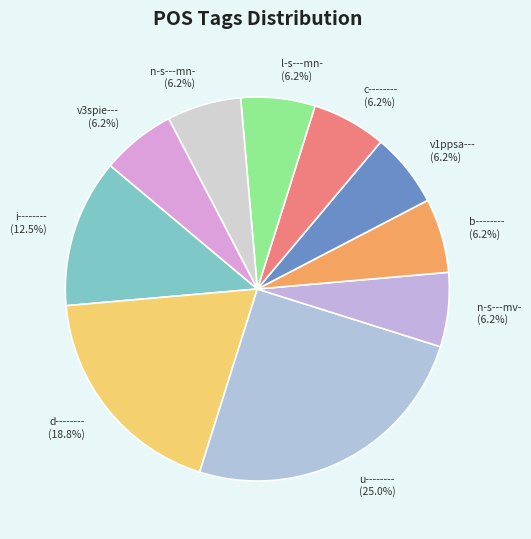

Is the sum of n-s---mn- and u-------- greater than half?

No